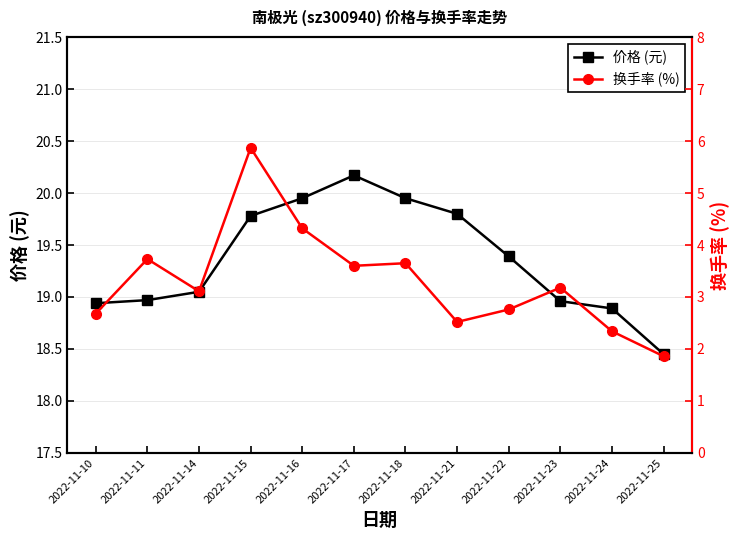

True or false: 换手率 (%) and 价格 (元) cross at least once.

False